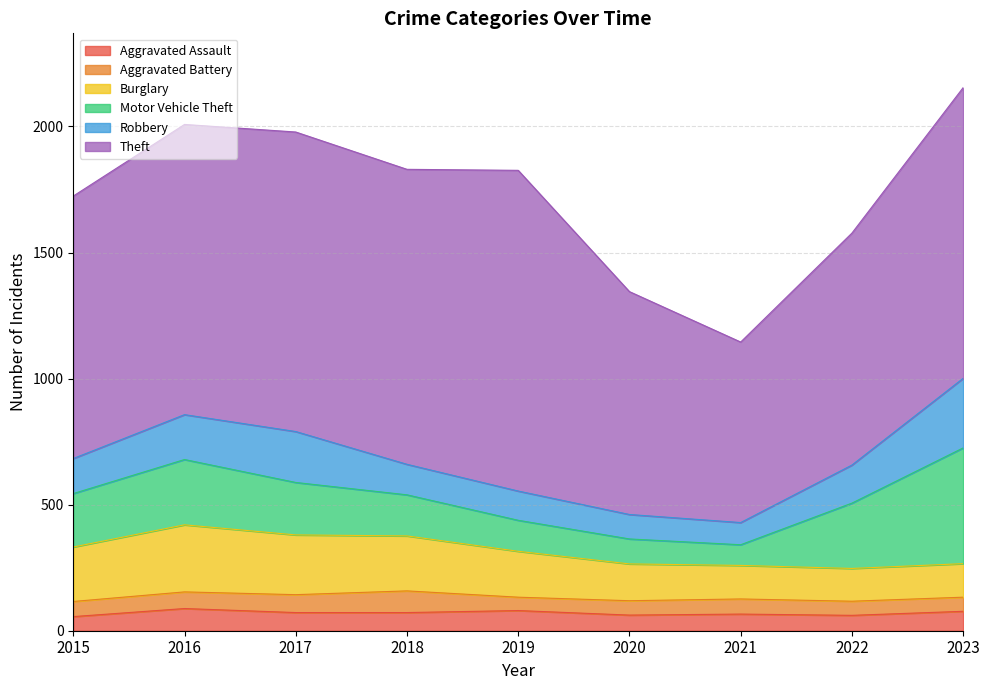

The value of Motor Vehicle Theft at 2021 is 121. True or false?

False